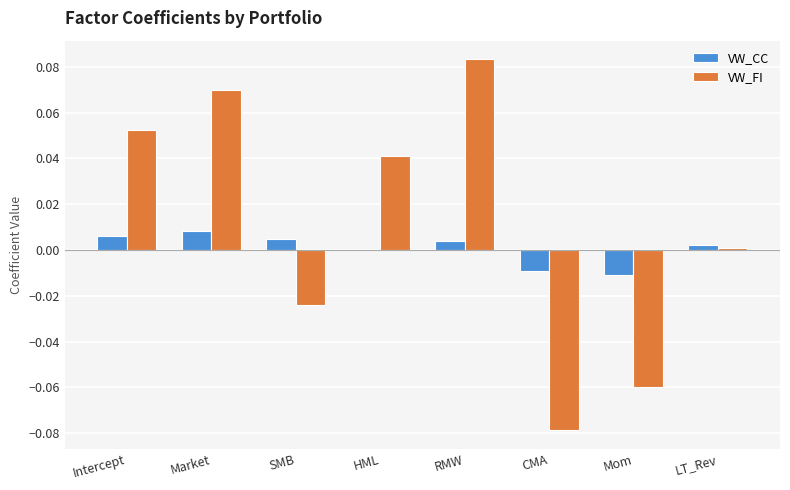

How many distinct data groups are displayed?

2